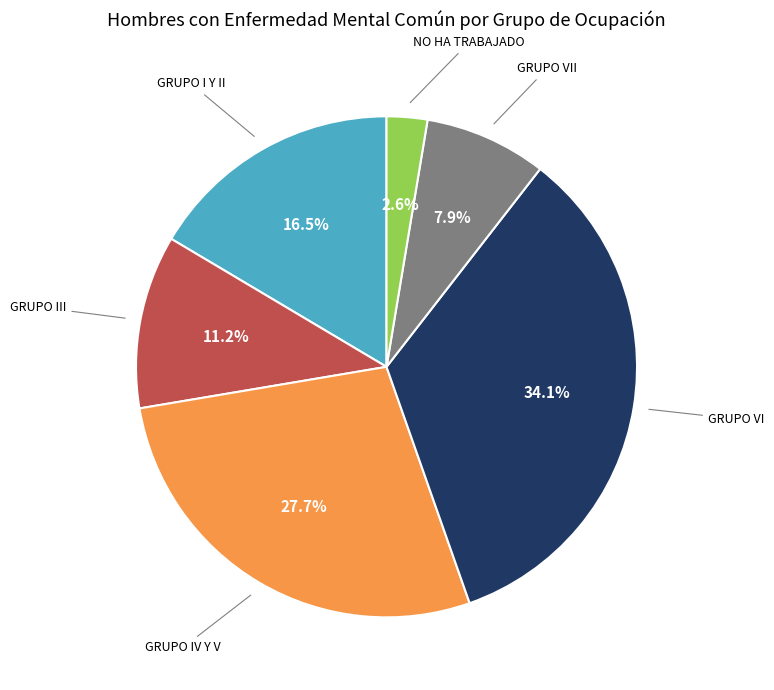

Does any single category account for the majority?

No